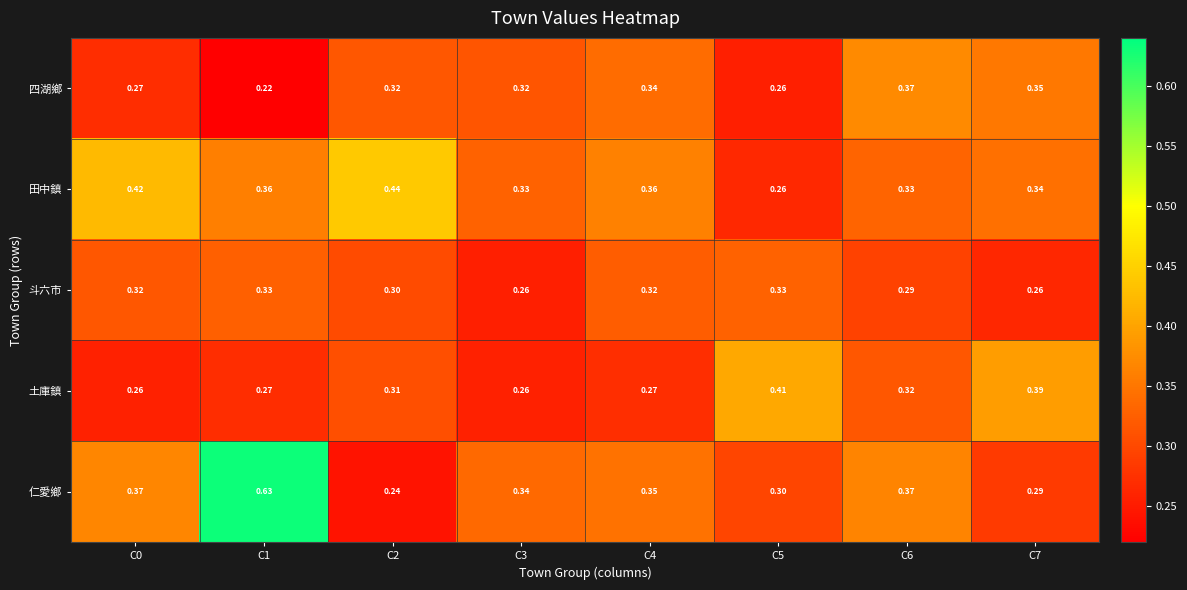

Which series has the widest spread of values?

仁愛鄉